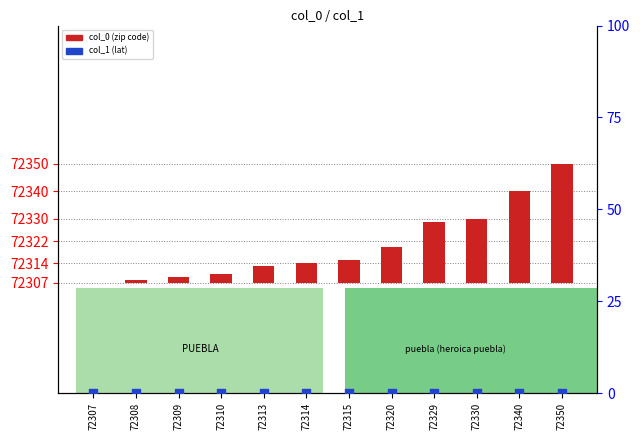

Is the value of col_0 (zip code) at 72308 greater than the value of col_1 (percentile) at 72330?

Yes